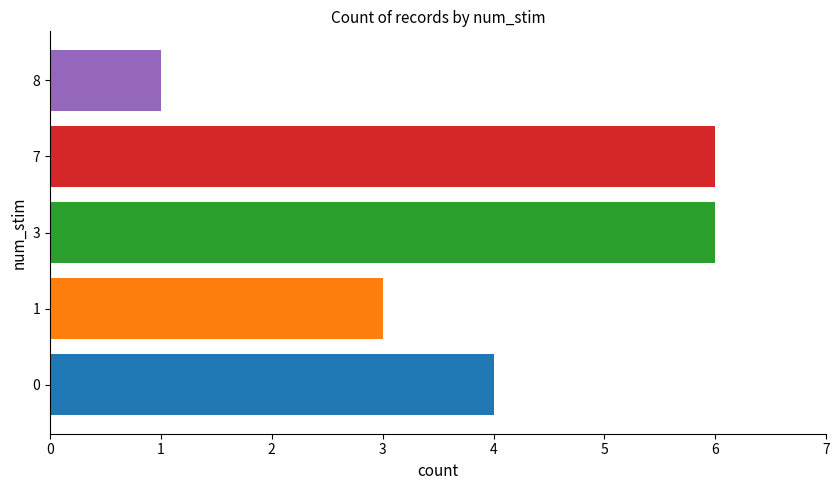

What is the maximum value shown in the chart?

6